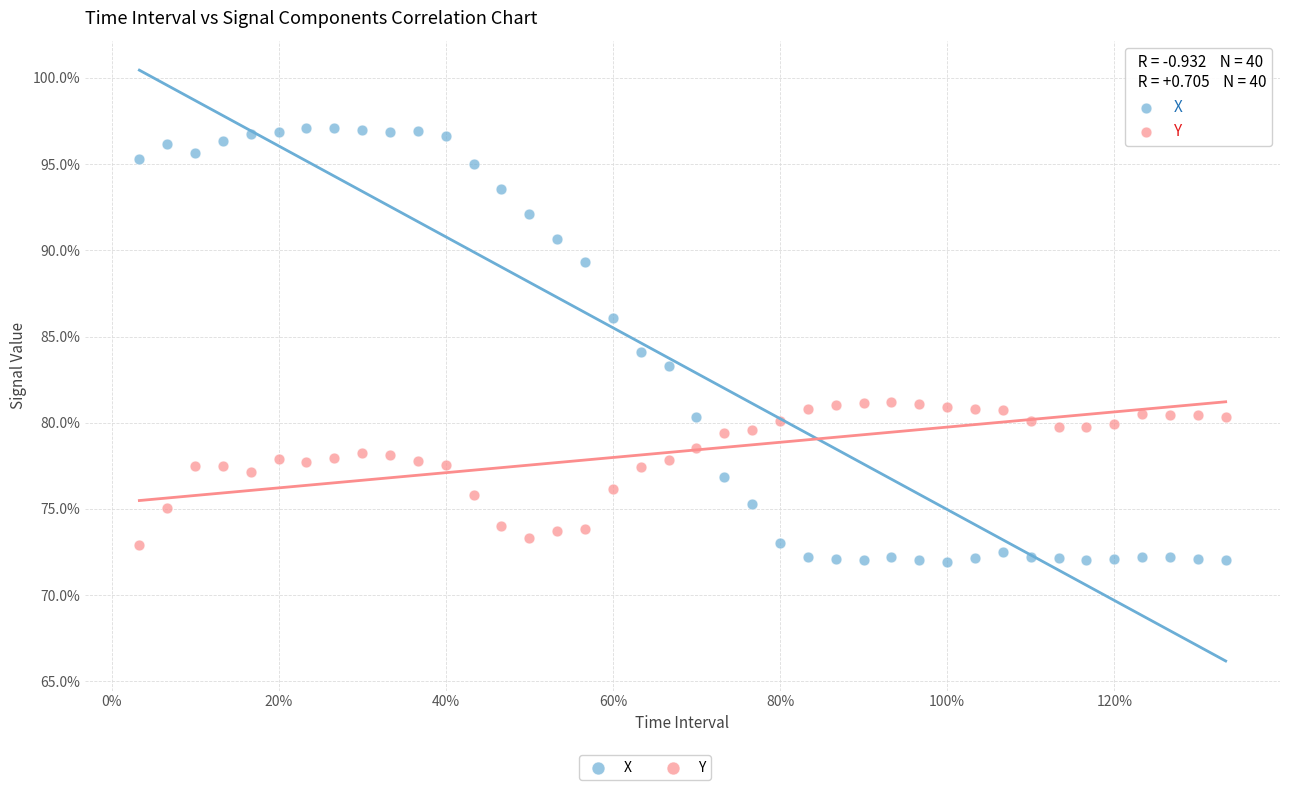

Which series has the largest Y range (max minus min)?

X